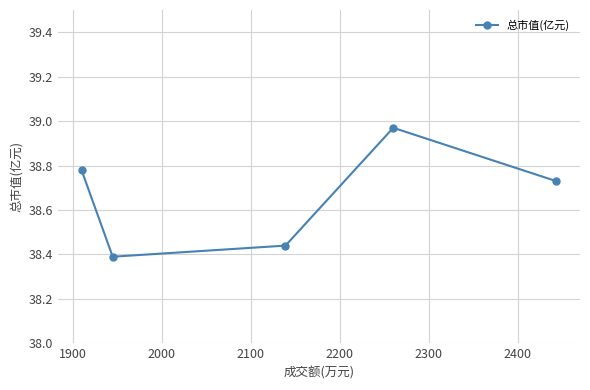

How many lines are shown in the chart?

1